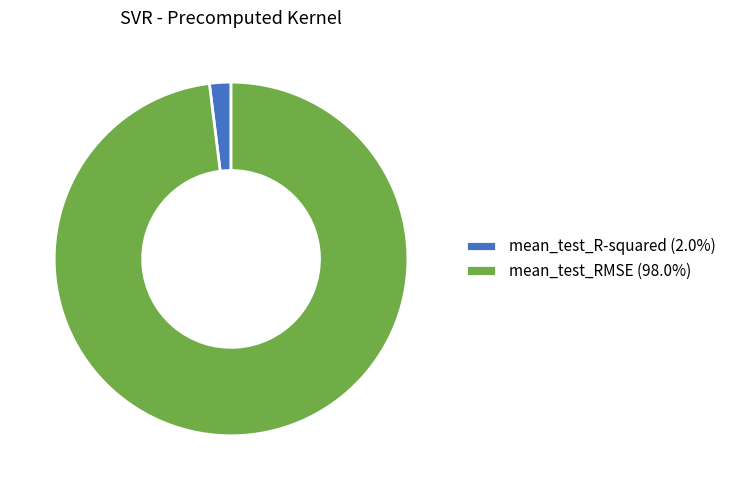

Do mean_test_R-squared (2.0%) and mean_test_RMSE (98.0%) together represent more than half of the pie?

Yes